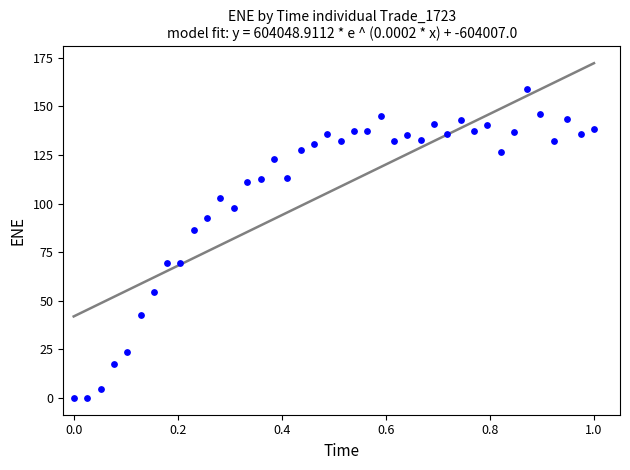

What is the range of Y values (max minus min)?

159.0